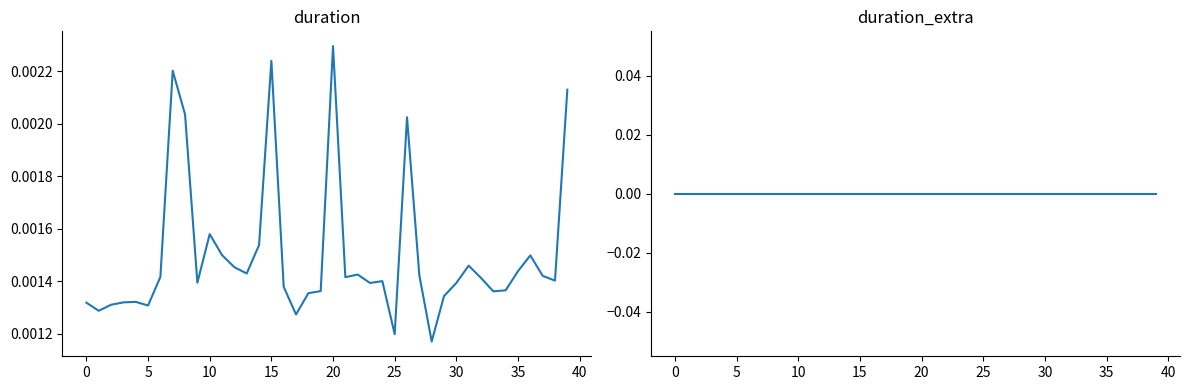

List the series in order of their overall mean, lowest first.

duration_extra, duration